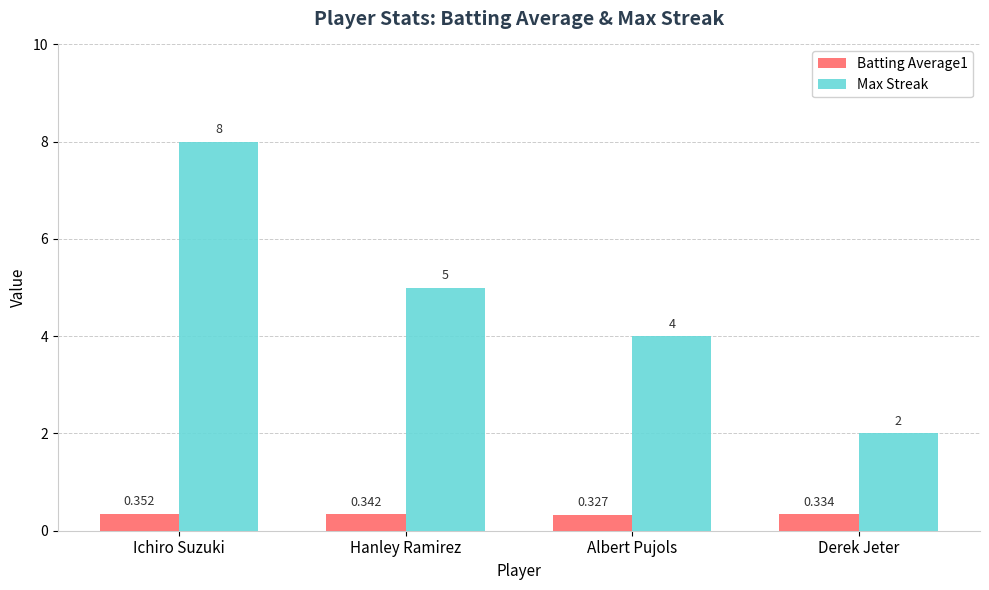

Between Hanley Ramirez and Derek Jeter, which series saw the biggest shift?

Max Streak